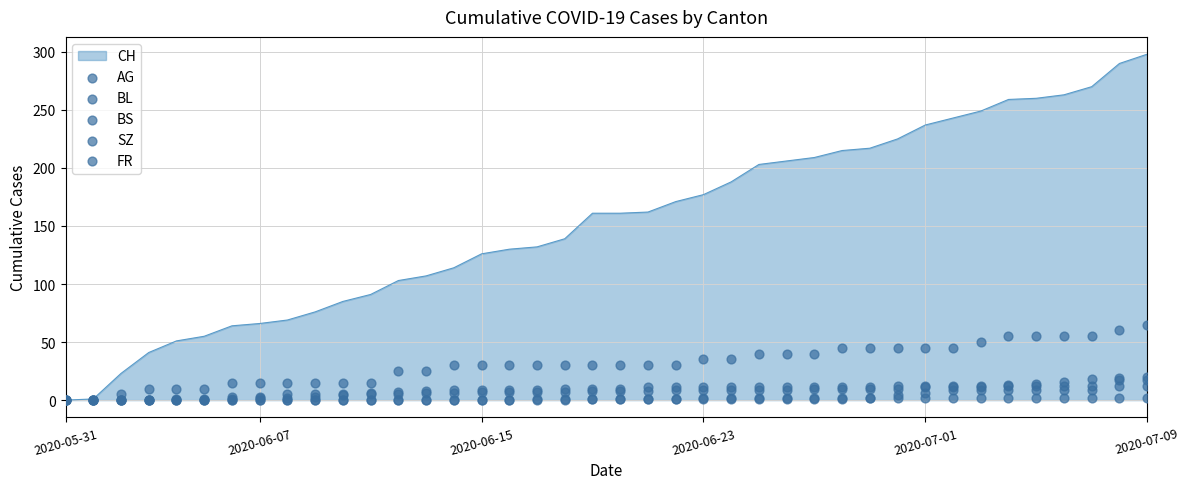

At how many categories does at least one series exceed 23?

28